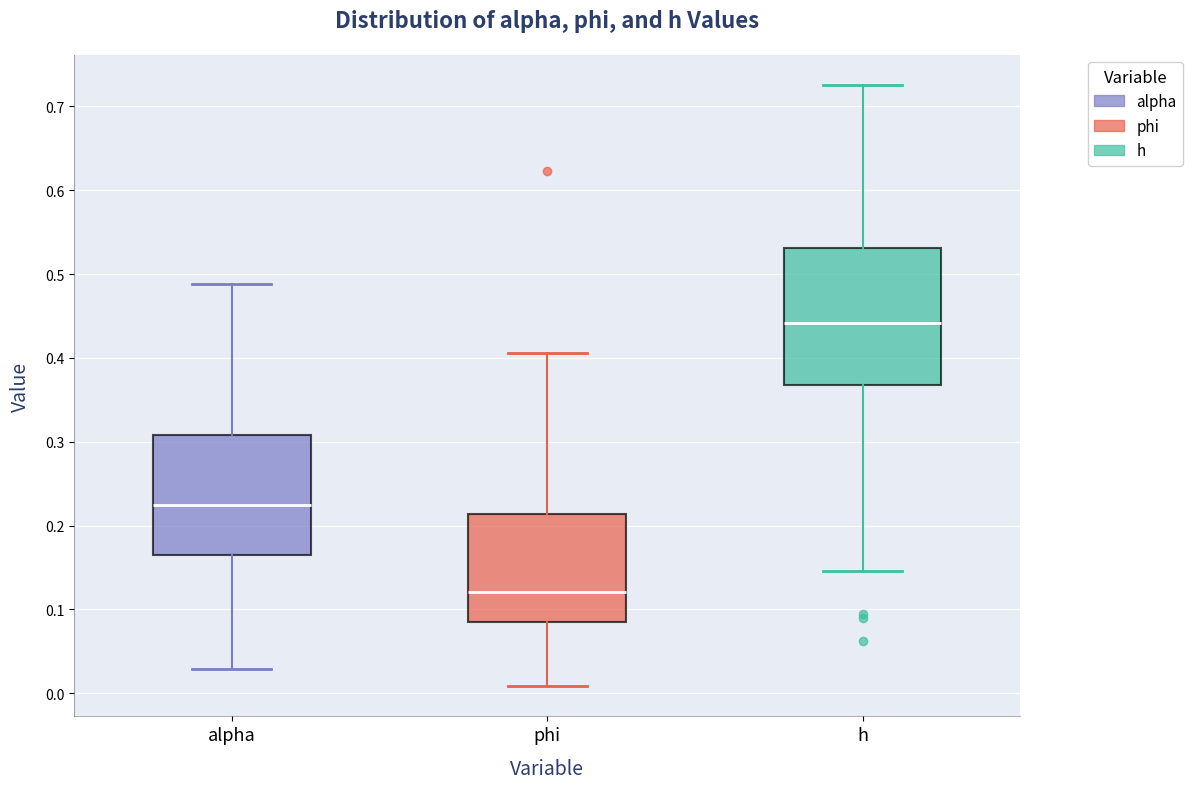

Reading left to right, read every box against the y-axis: the position of its median line, the range the box covers, and the ends of its whiskers. The values are not printed on the chart, so give them approximately, as read against the axis.

alpha: median 0.22, box 0.16 to 0.31, whiskers 0.03 to 0.49
phi: median 0.12, box 0.08 to 0.21, whiskers 0.01 to 0.41
h: median 0.44, box 0.37 to 0.53, whiskers 0.15 to 0.73